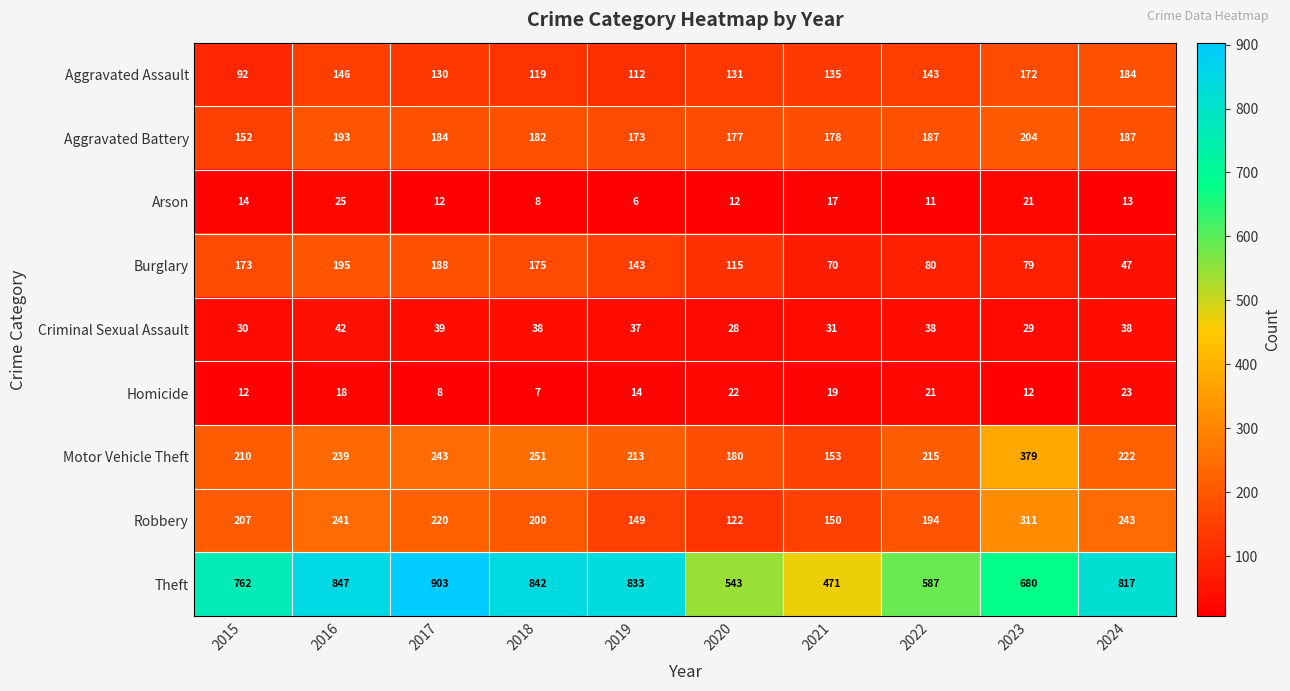

What is the difference between the Burglary values at 2022 and 2017?

108